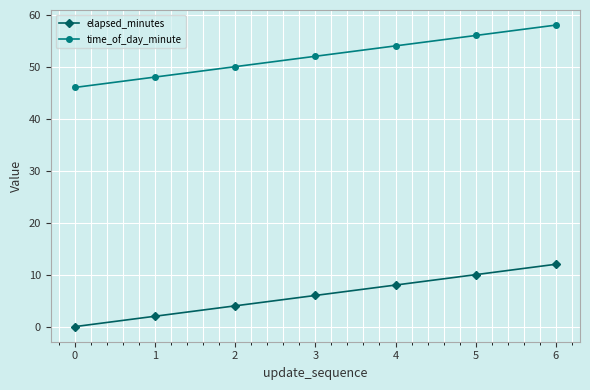

True or false: elapsed_minutes and time_of_day_minute intersect in this chart.

False